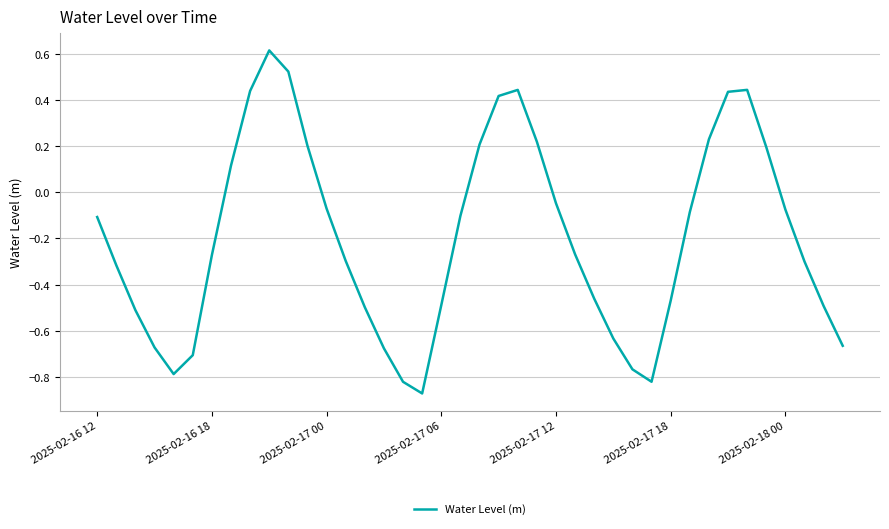

What is the difference between the maximum and minimum values?

1.5